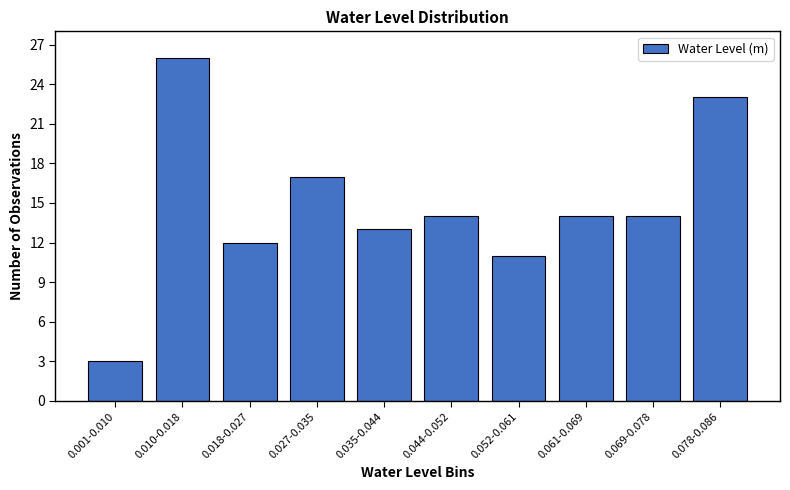

Reading left to right, transcribe all the data shown in this chart.

0.001-0.010=3	0.010-0.018=26	0.018-0.027=12	0.027-0.035=17	0.035-0.044=13	0.044-0.052=14	0.052-0.061=11	0.061-0.069=14	0.069-0.078=14	0.078-0.086=23